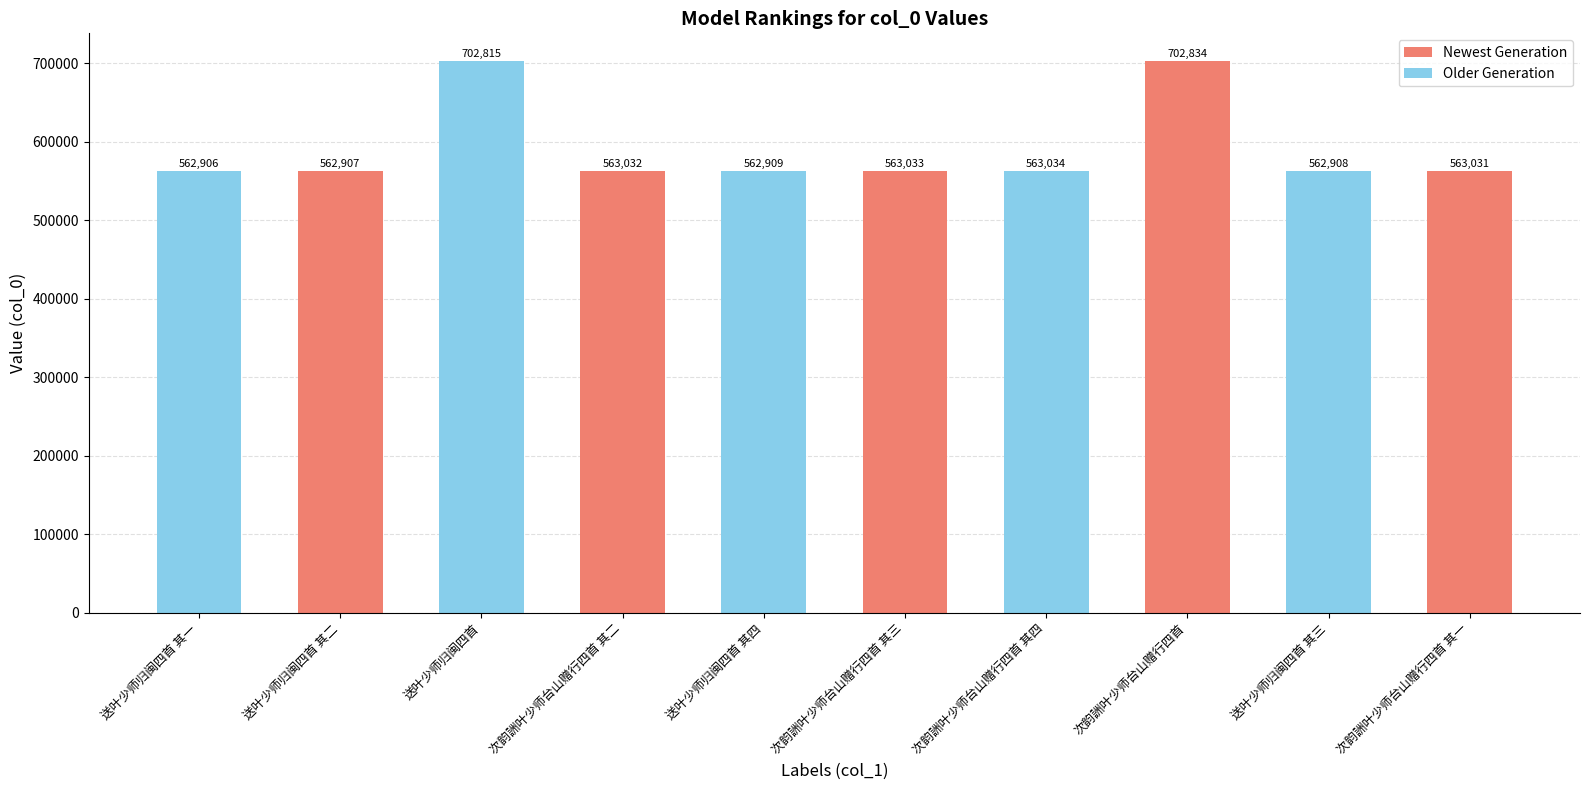

What is the smallest value displayed?

562906